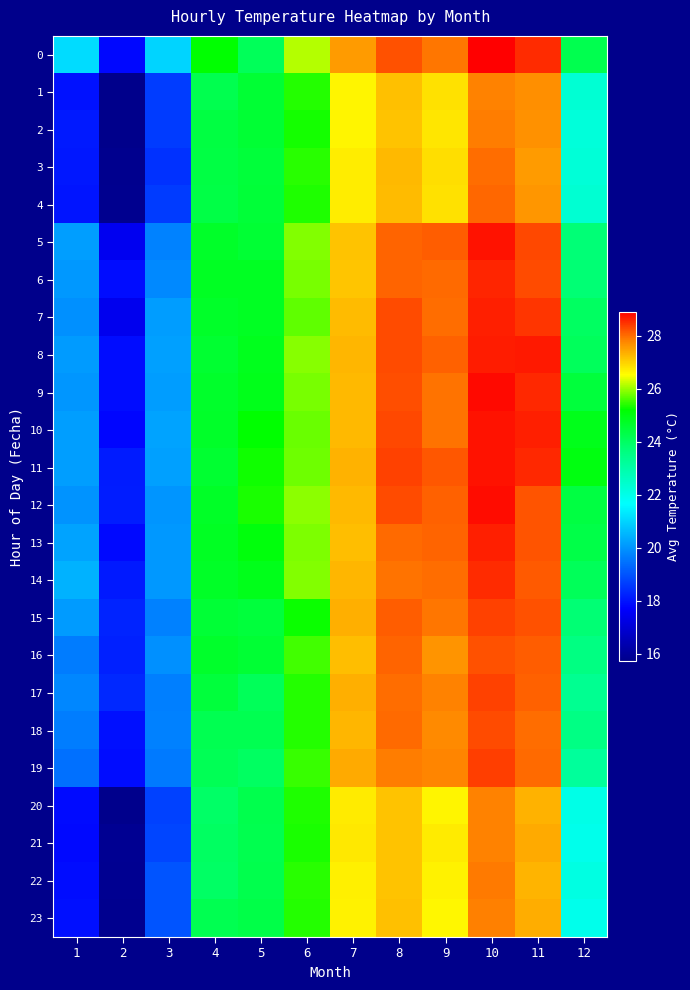

Between 1 and 11, which is larger?

11